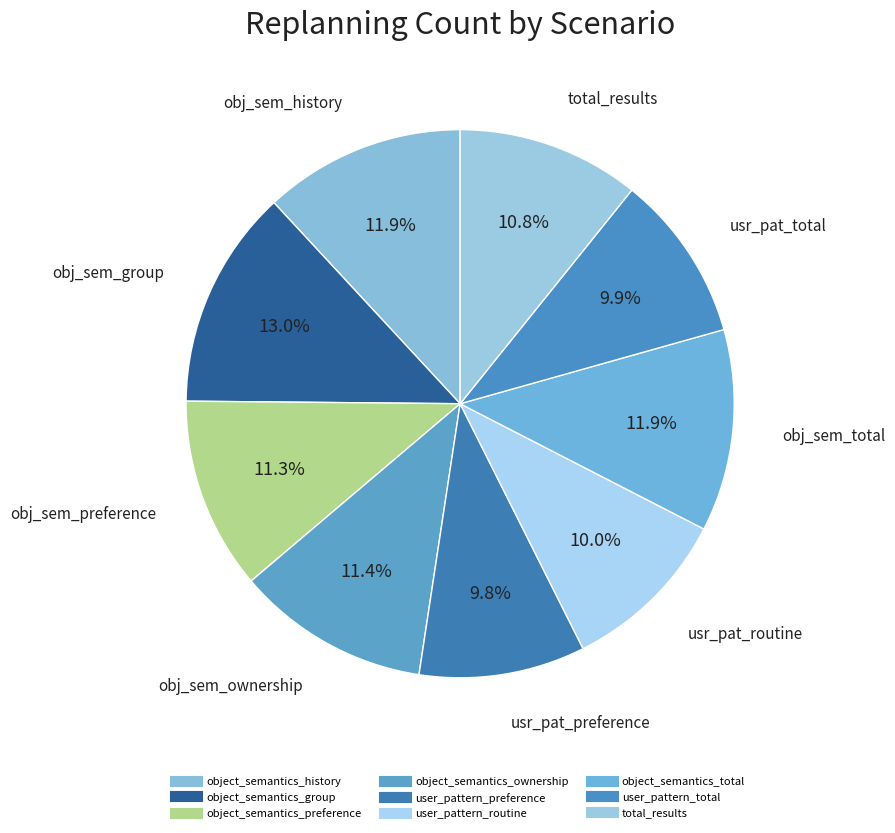

Count the number of slices in the pie.

9